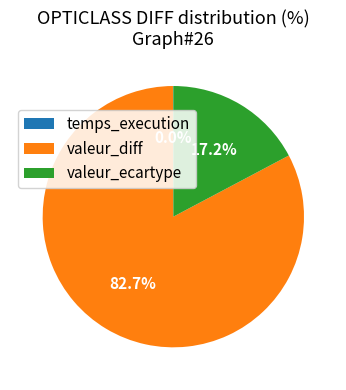

What is the largest slice in the pie chart?

valeur_diff